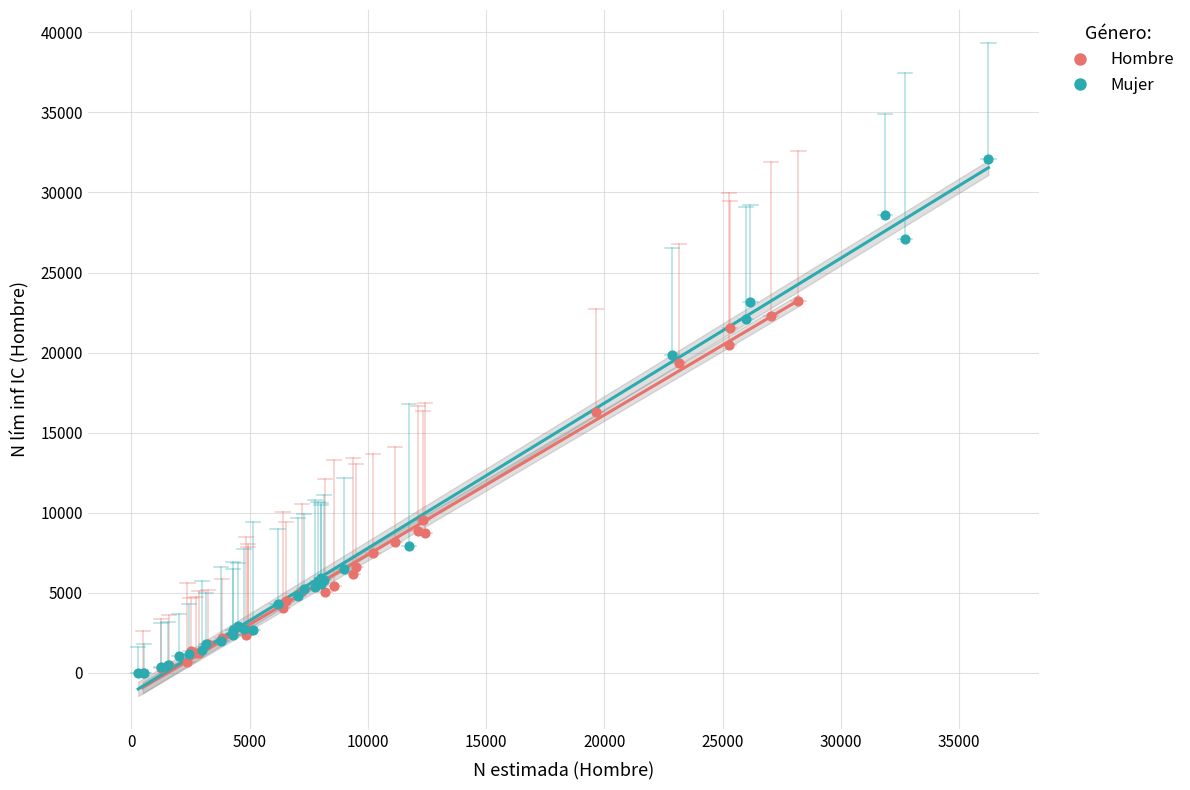

Which series has the widest spread of Y values?

Mujer